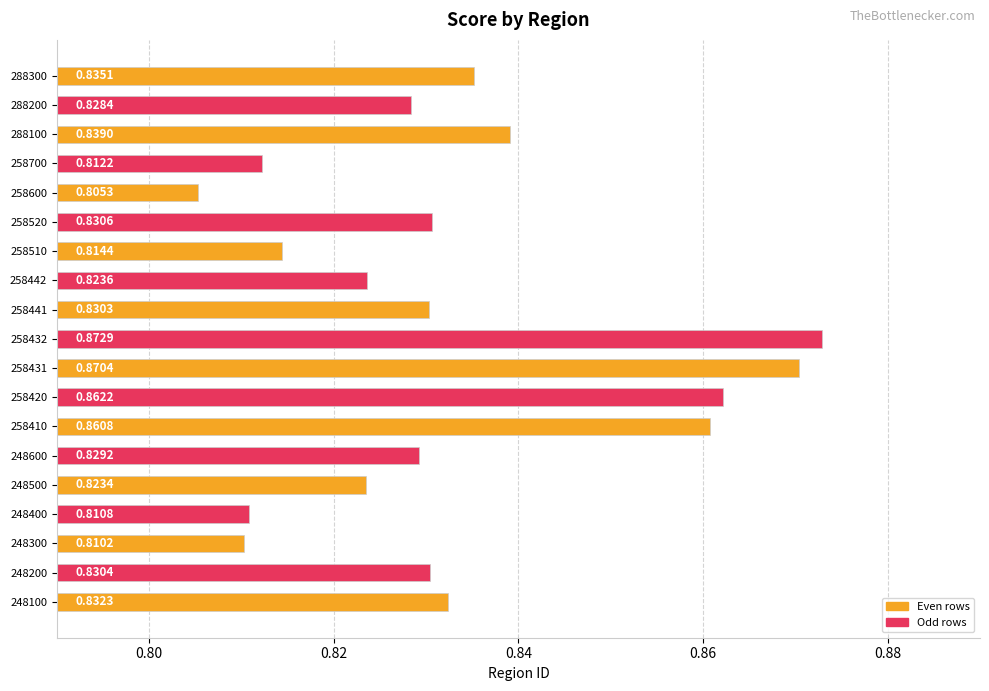

At which category does the chart reach its minimum across all series?

258600